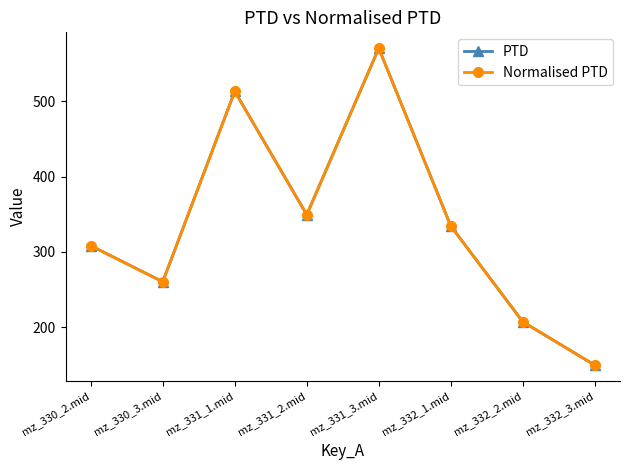

What is the difference between the maximum and second lowest values in the Normalised PTD series?

363.6